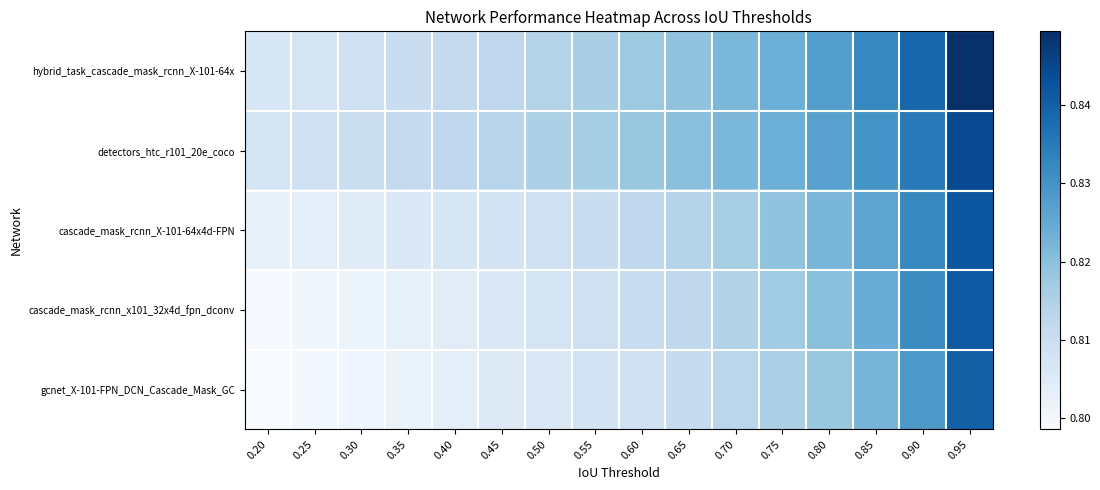

At 0.90, list the series in order from smallest to largest.

gcnet_X-101-FPN_DCN_Cascade_Mask_GC, cascade_mask_rcnn_x101_32x4d_fpn_dconv, cascade_mask_rcnn_X-101-64x4d-FPN, detectors_htc_r101_20e_coco, hybrid_task_cascade_mask_rcnn_X-101-64x